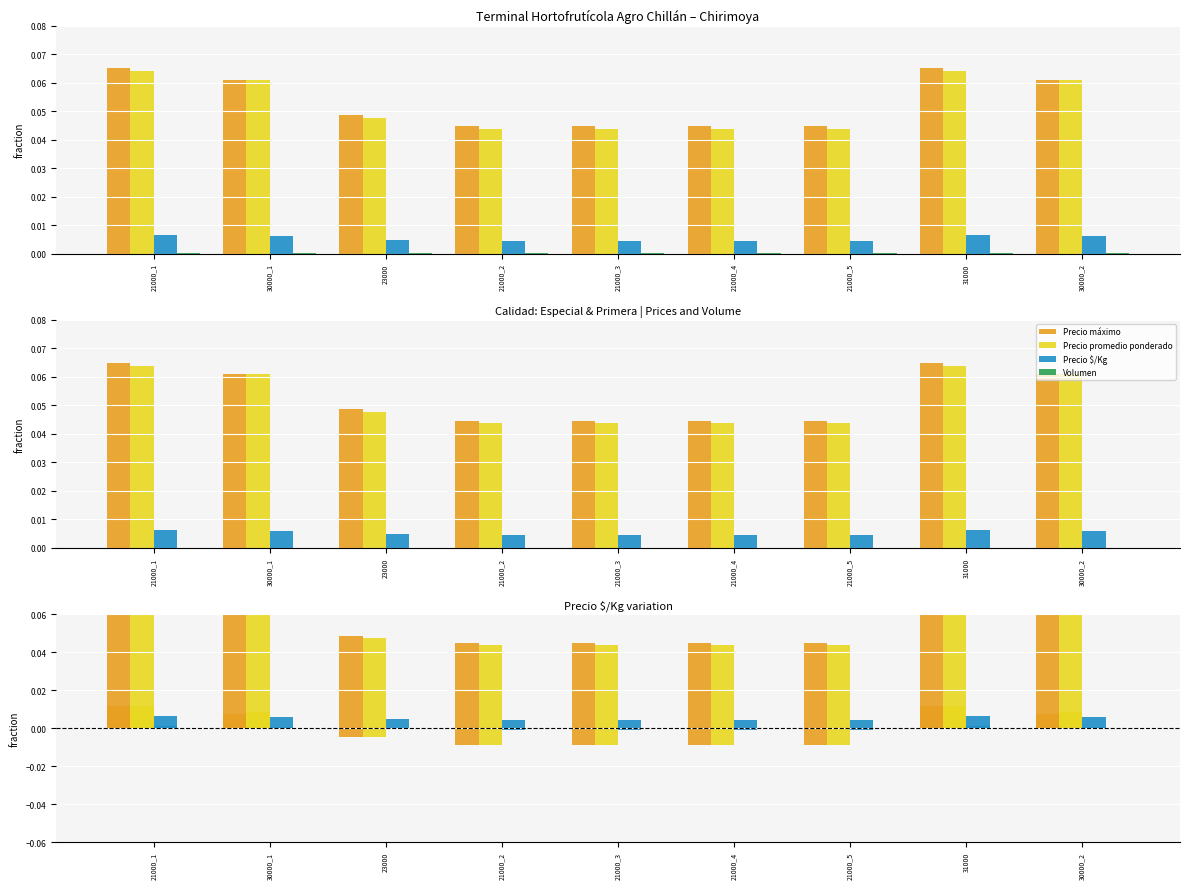

What position from the left is 30000_2?

9